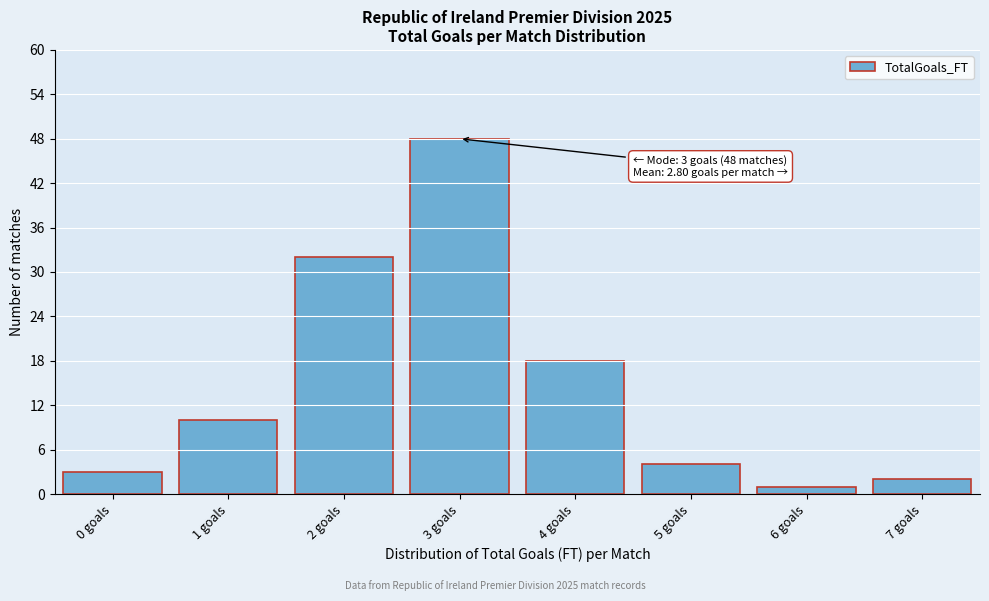

Reading right to left, extract all data points from this chart.

2	1	4	18	48	32	10	3